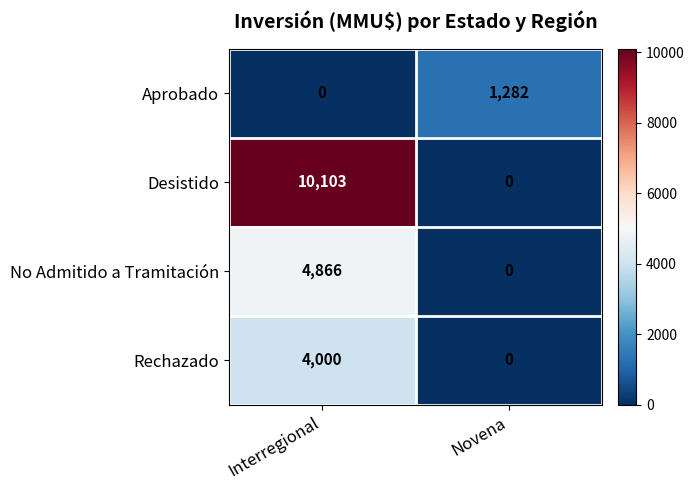

Reading right to left, what are all the values shown in this chart?

Aprobado: Novena=1282	Interregional=0
Desistido: Novena=0	Interregional=10103
No Admitido a Tramitación: Novena=0	Interregional=4866
Rechazado: Novena=0	Interregional=4000